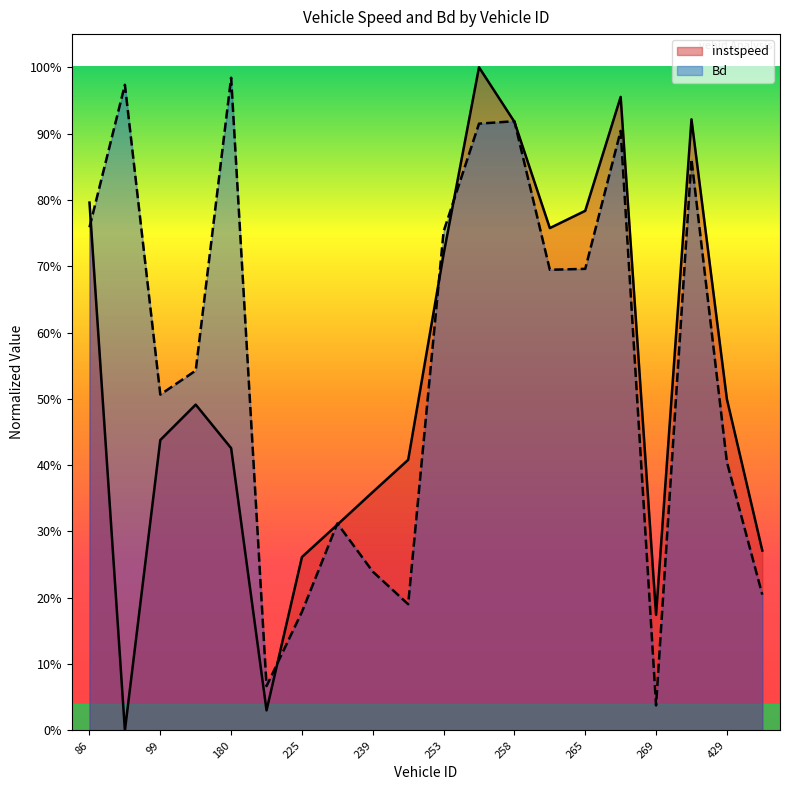

How many lines are shown in the chart?

2